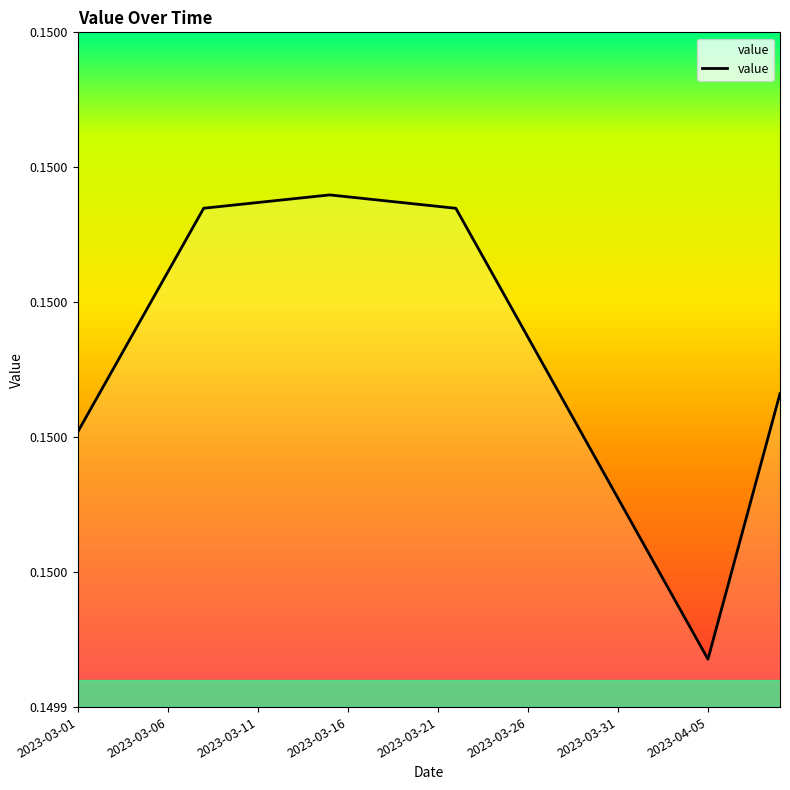

What is the value of the 32nd point from the left?

0.1